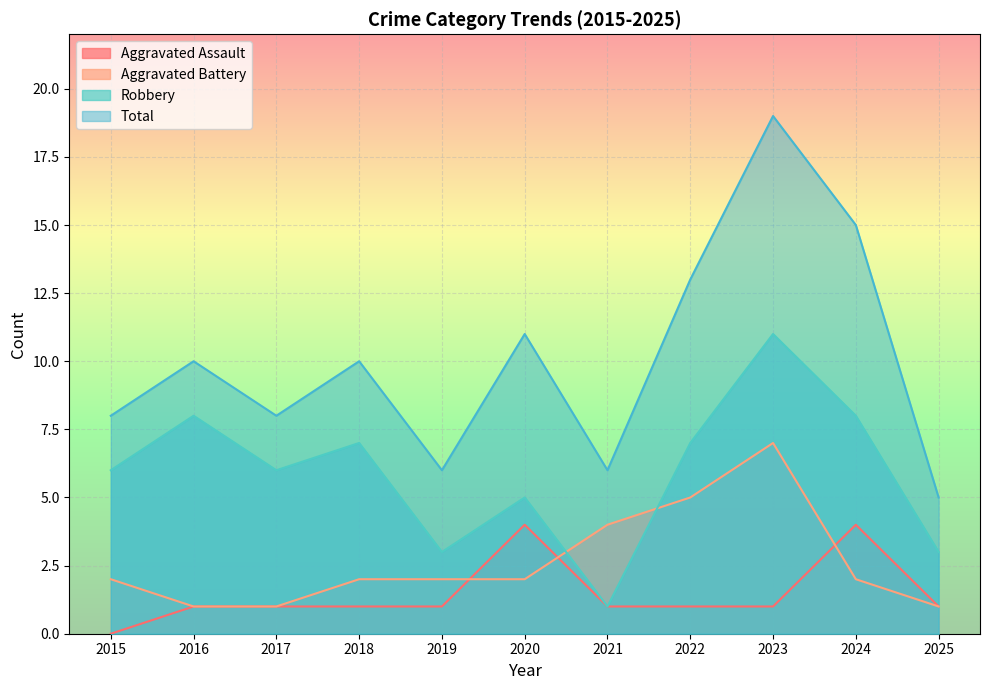

How many values in the Total series are below 10?

5